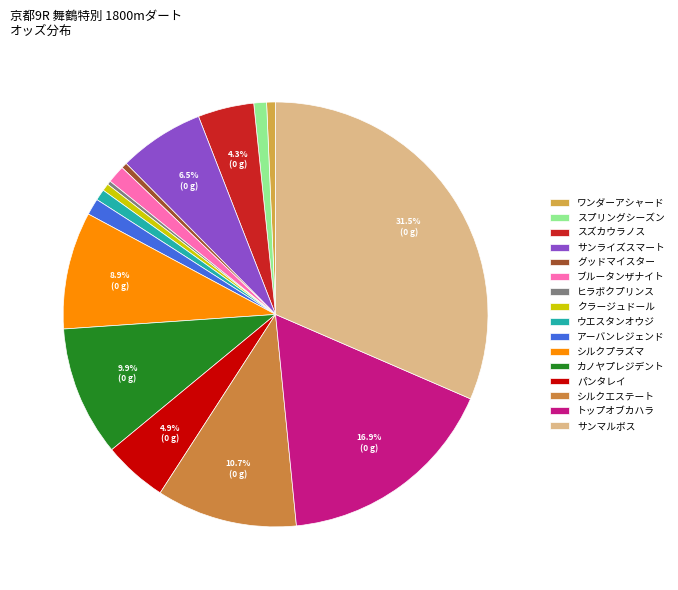

What is the largest slice in the pie chart?

サンマルボス